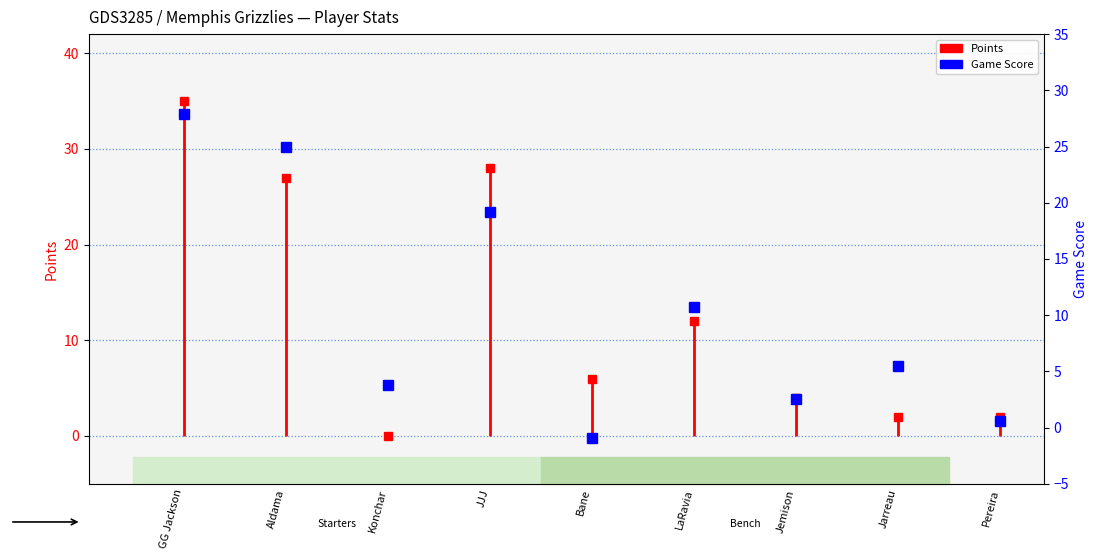

How many negative values are there?

1